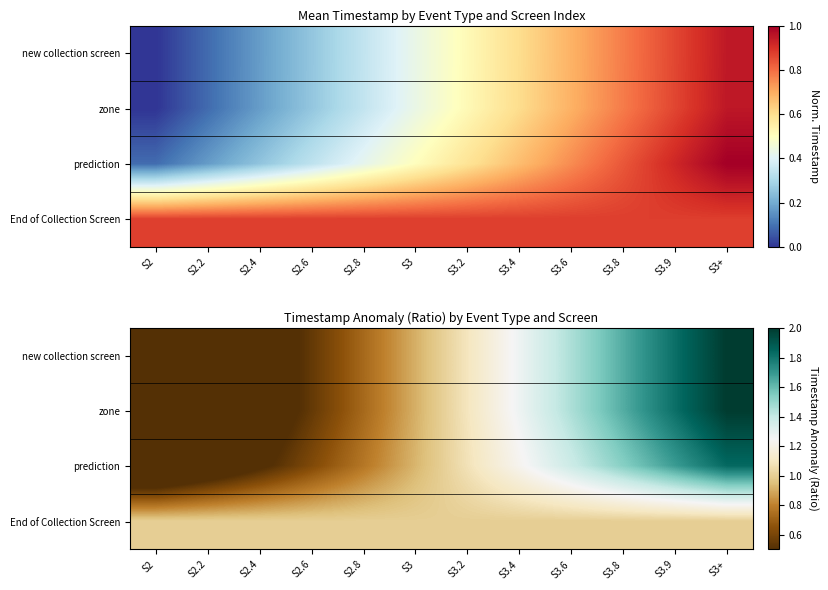

Between S3.9 and S2.2, which is larger?

S3.9